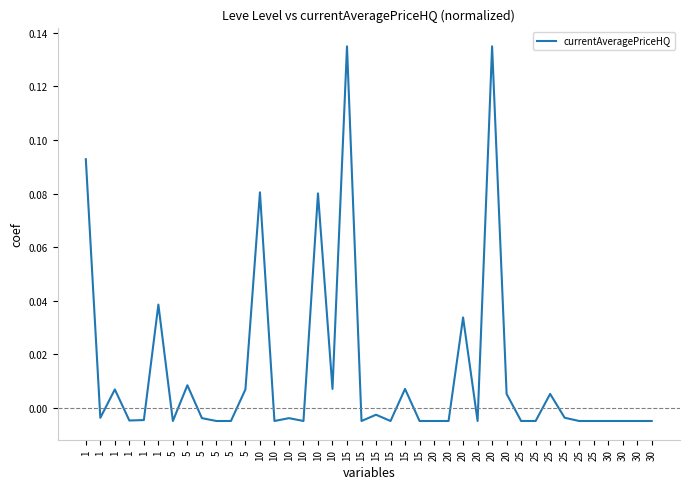

Count the number of categories in the chart.

40